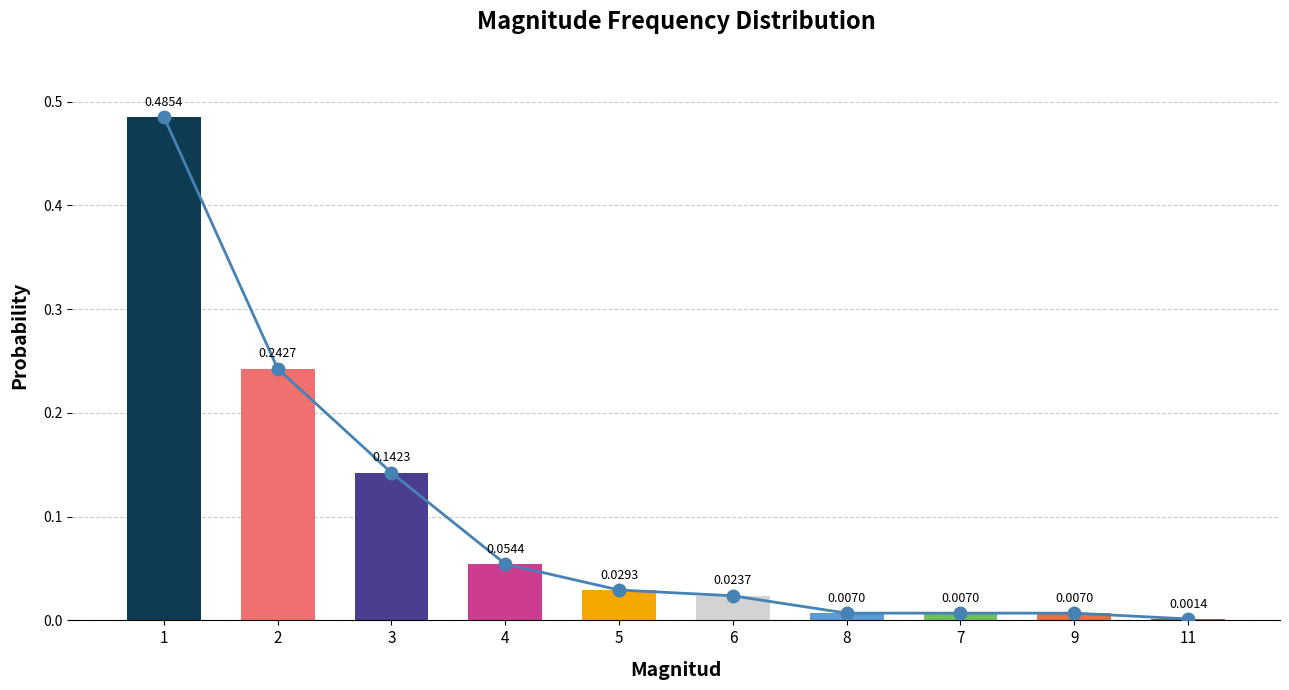

Rank the categories by value from lowest to highest.

11, 8, 7, 9, 6, 5, 4, 3, 2, 1